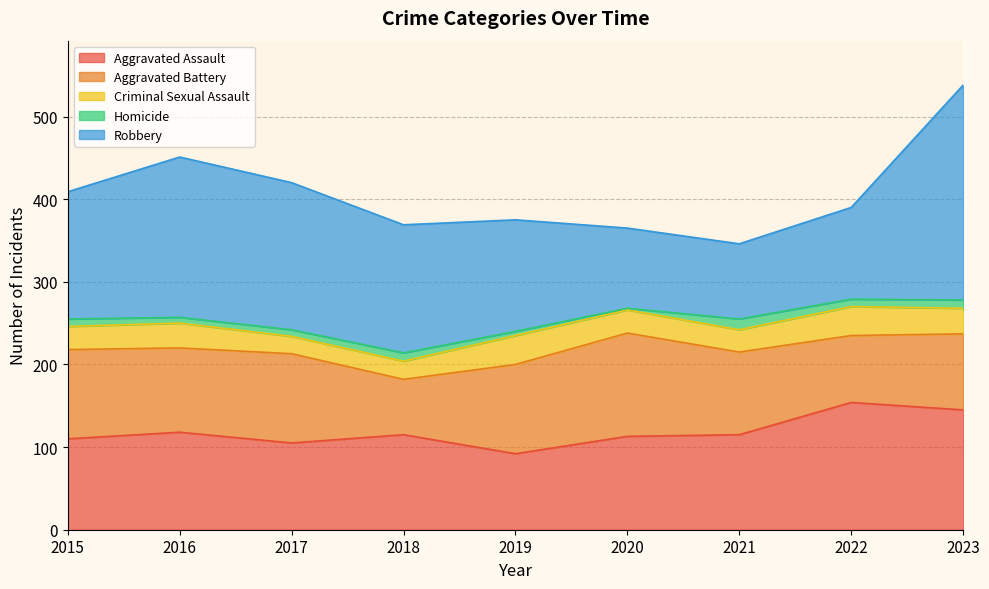

What is the total value across all series at 2016?

451